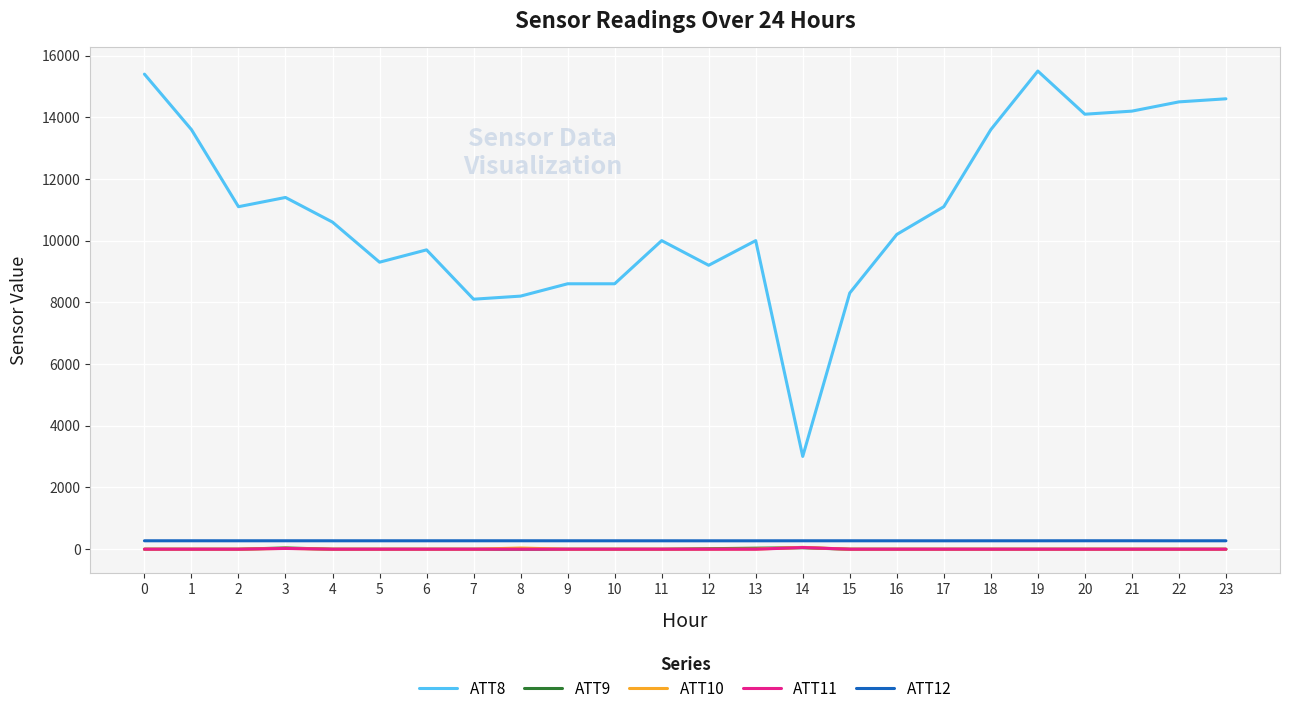

Which series has the largest range (max minus min)?

ATT8